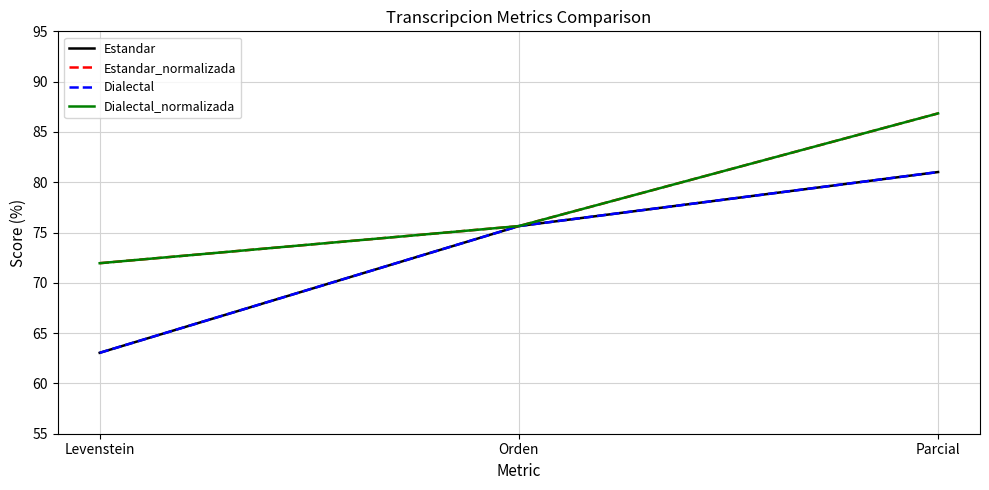

At how many categories does at least one series exceed 77?

1